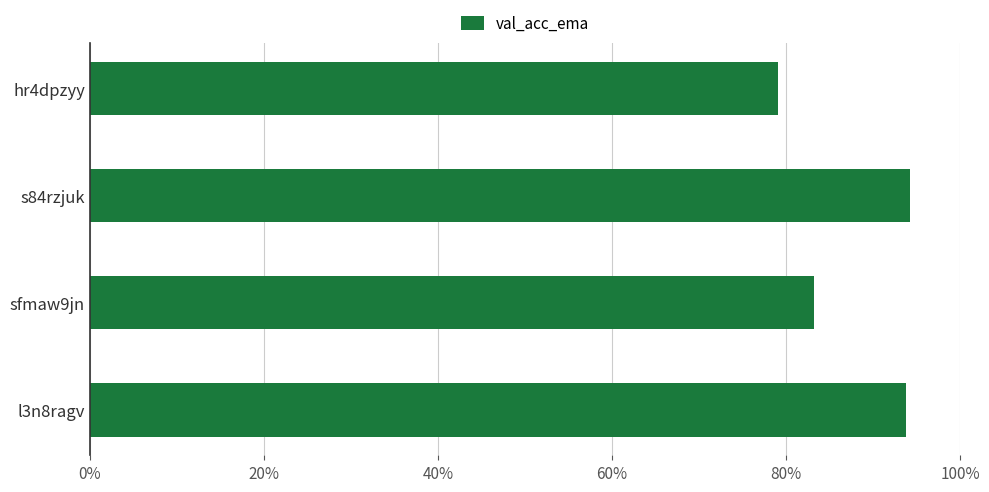

Are the bars horizontal?

Yes